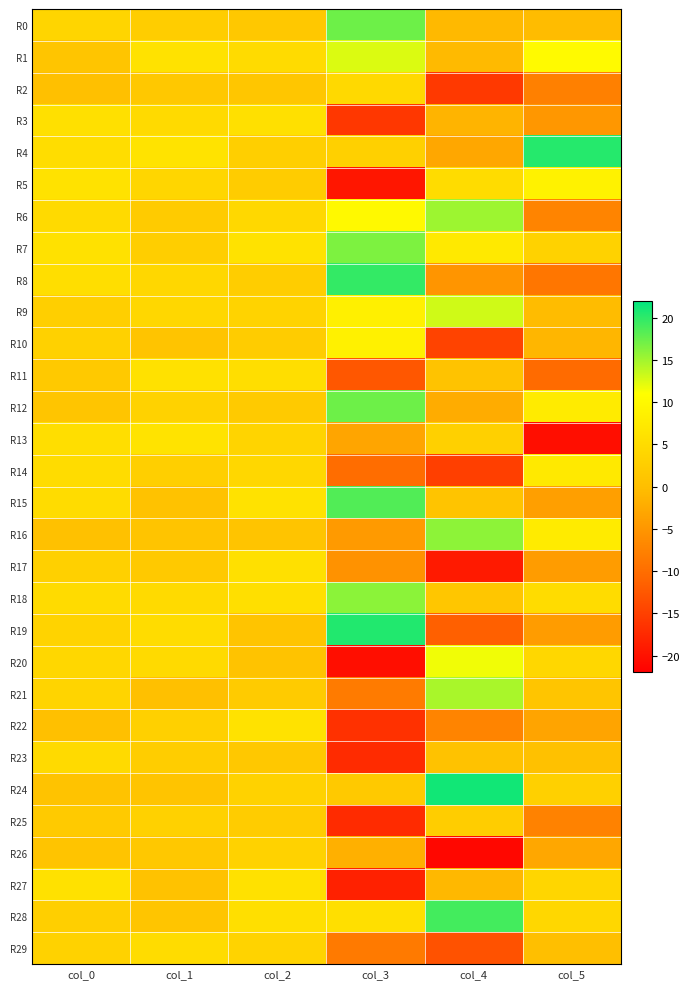

Which series has the widest spread of values?

R20